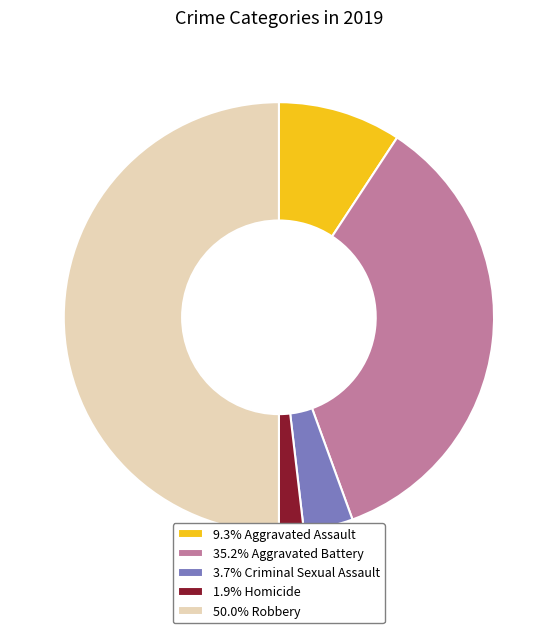

Combined, do 1.9% Homicide and 35.2% Aggravated Battery account for over 50%?

No